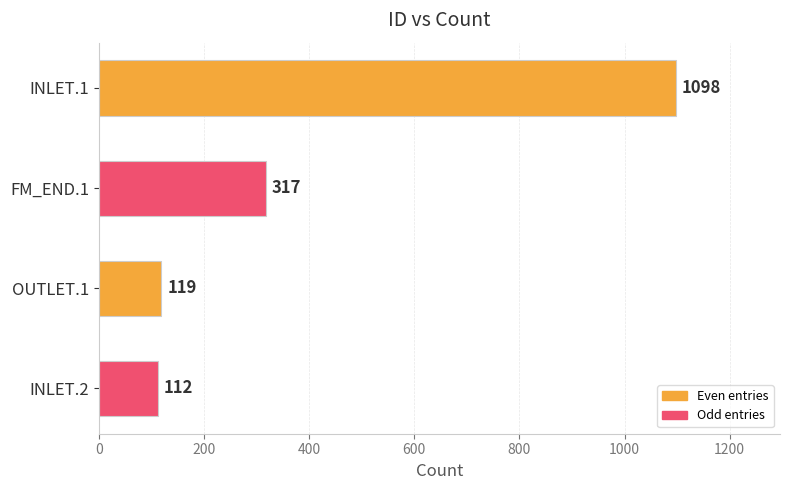

Rank the categories by value from lowest to highest.

INLET.2, OUTLET.1, FM_END.1, INLET.1